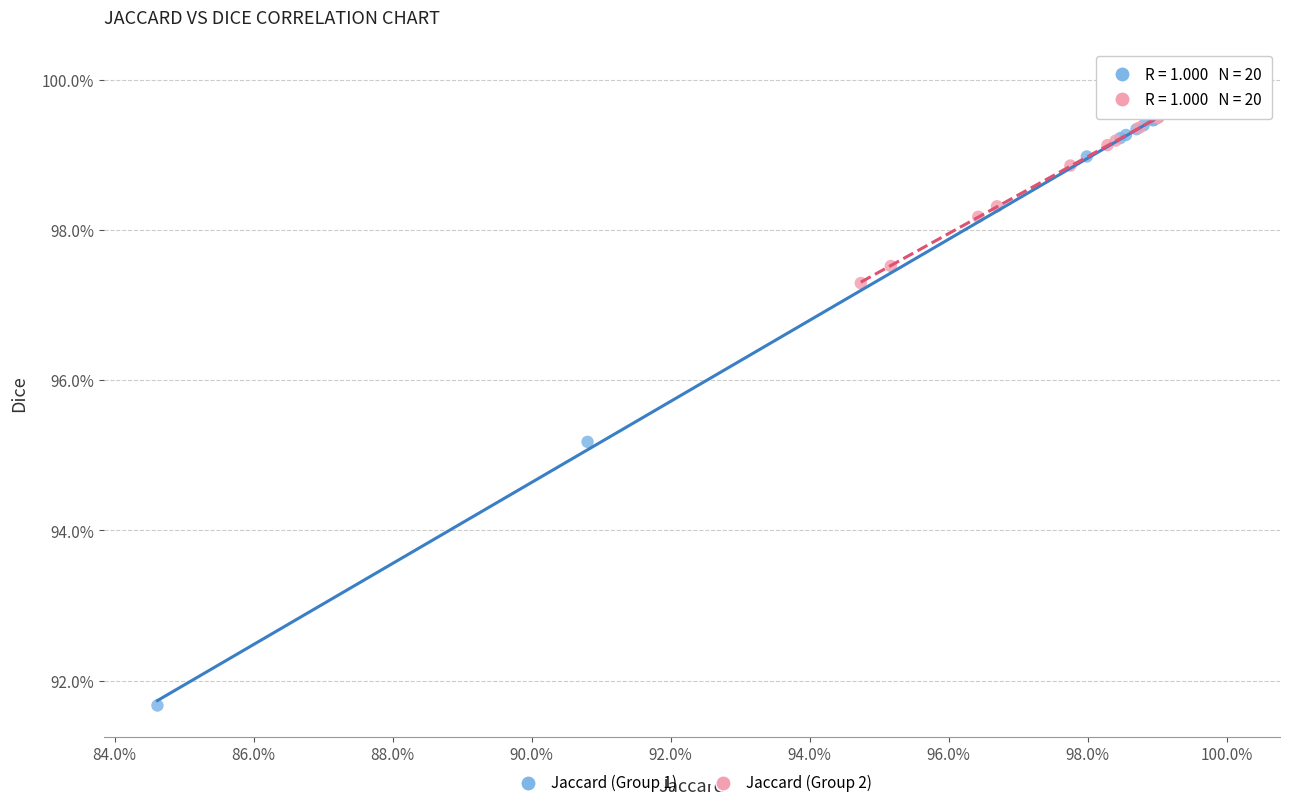

Which series reaches the maximum Y coordinate?

Jaccard (Group 2)